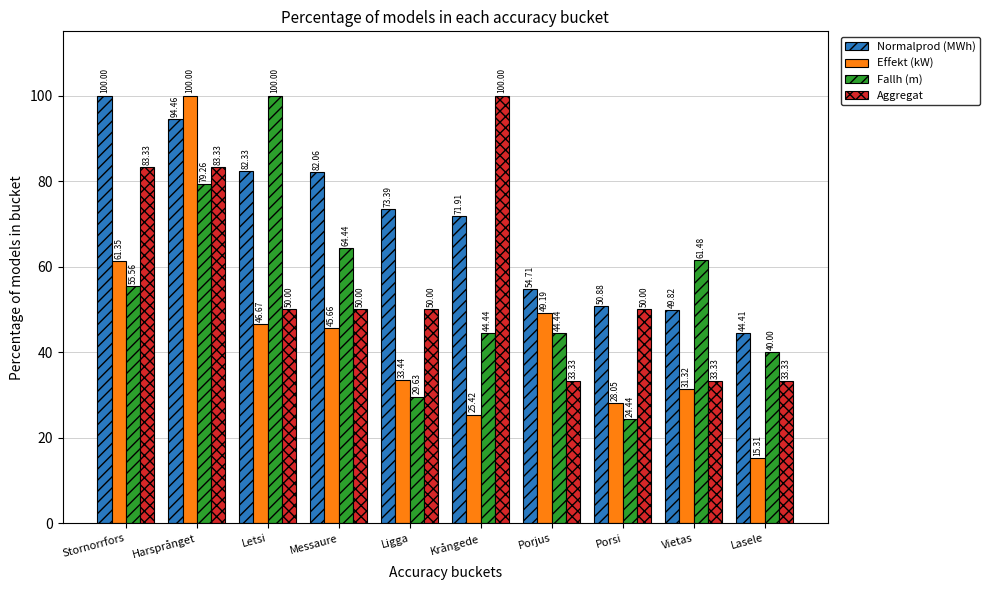

What are all the series names shown in the legend?

Normalprod (MWh), Effekt (kW), Fallh (m), Aggregat